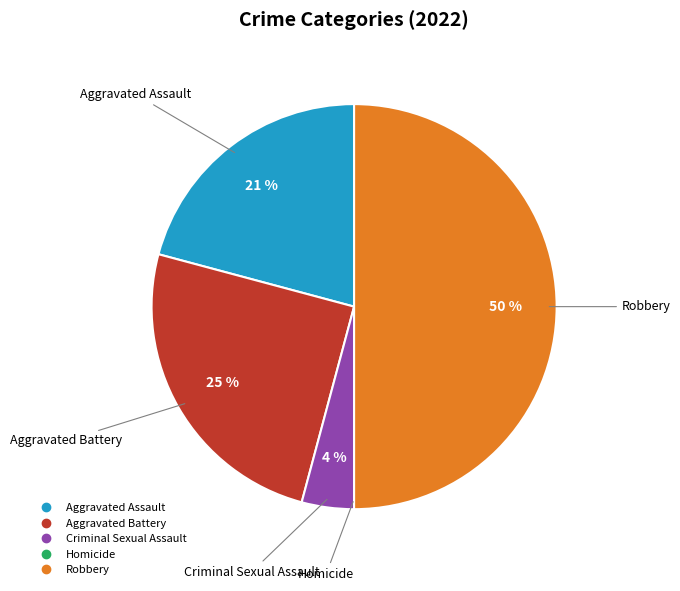

To the nearest percent, what is the average slice percentage?

20%